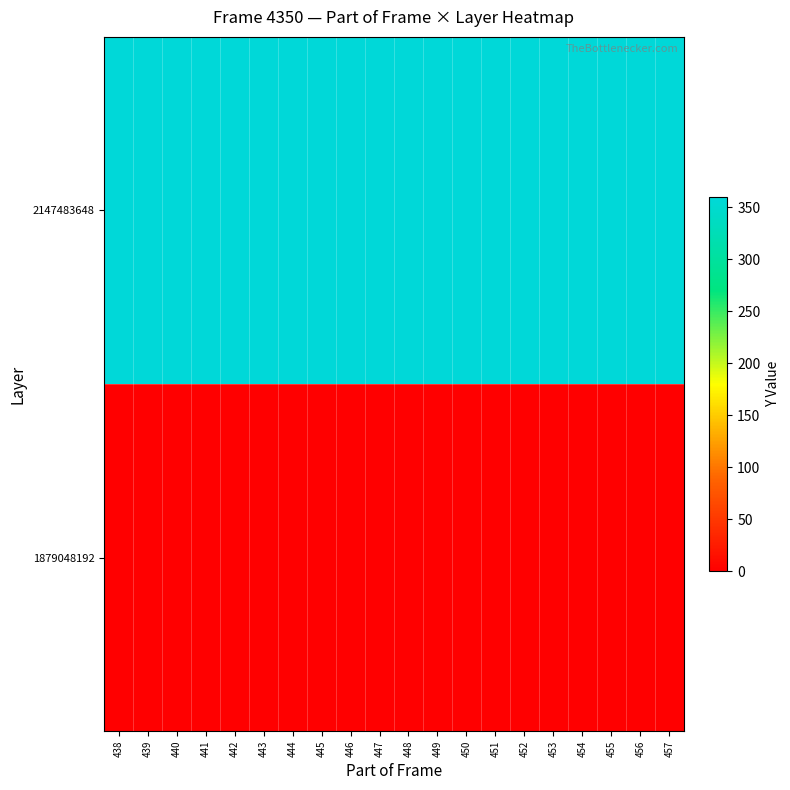

What is the spread (max minus min) of values at 449?

359